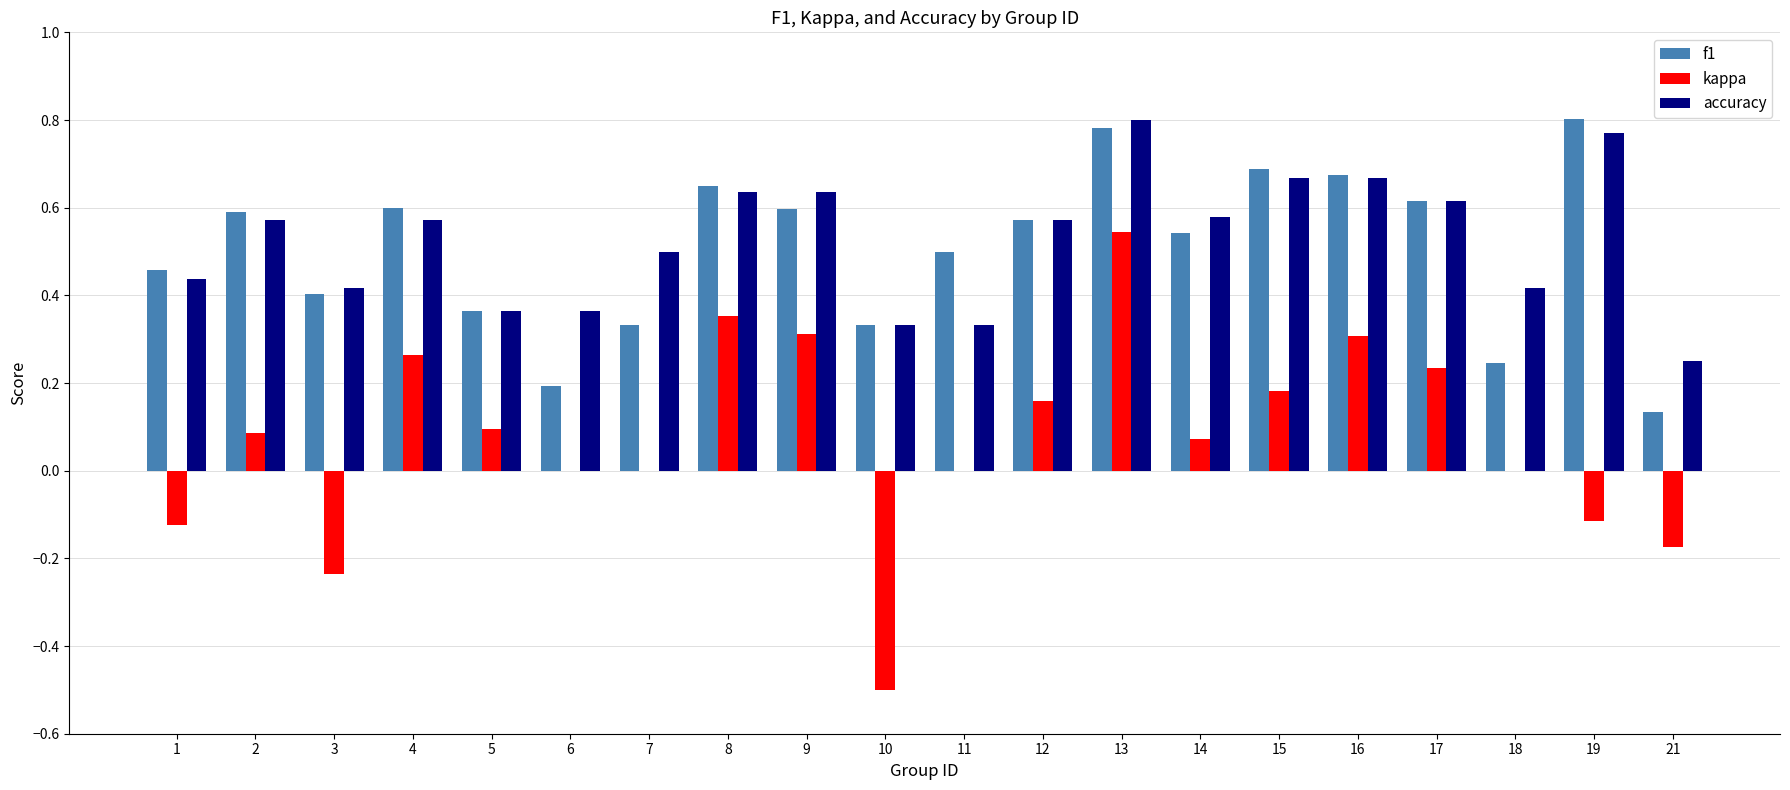

Which category has the highest value in the kappa series?

13